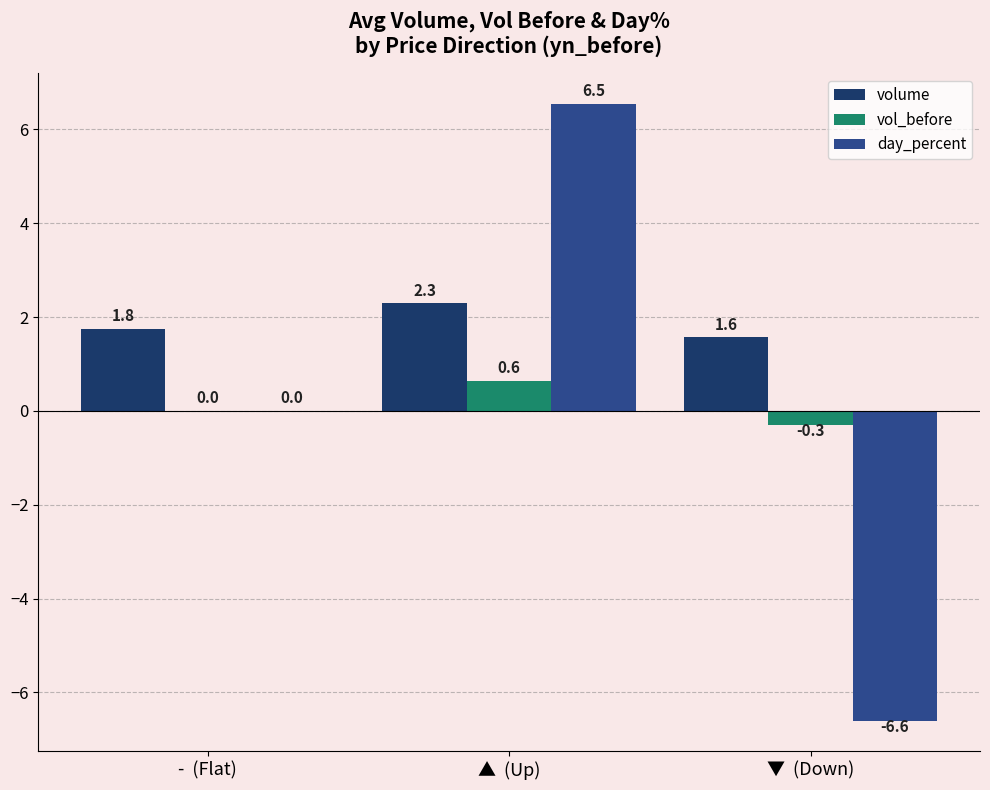

Is it true that vol_before equals -0.3 at ▼  (Down)?

True